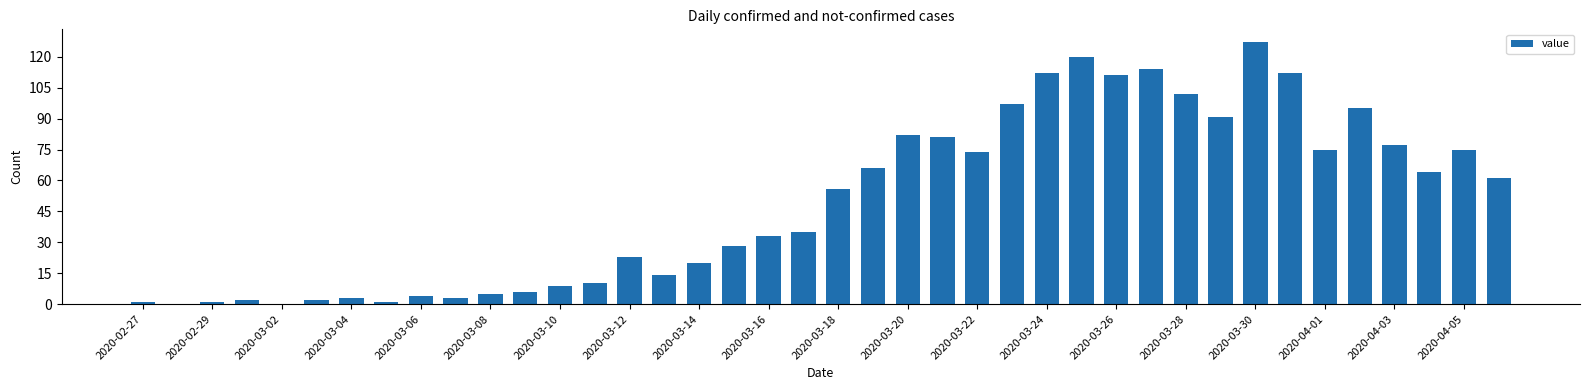

What is the greatest value displayed?

127